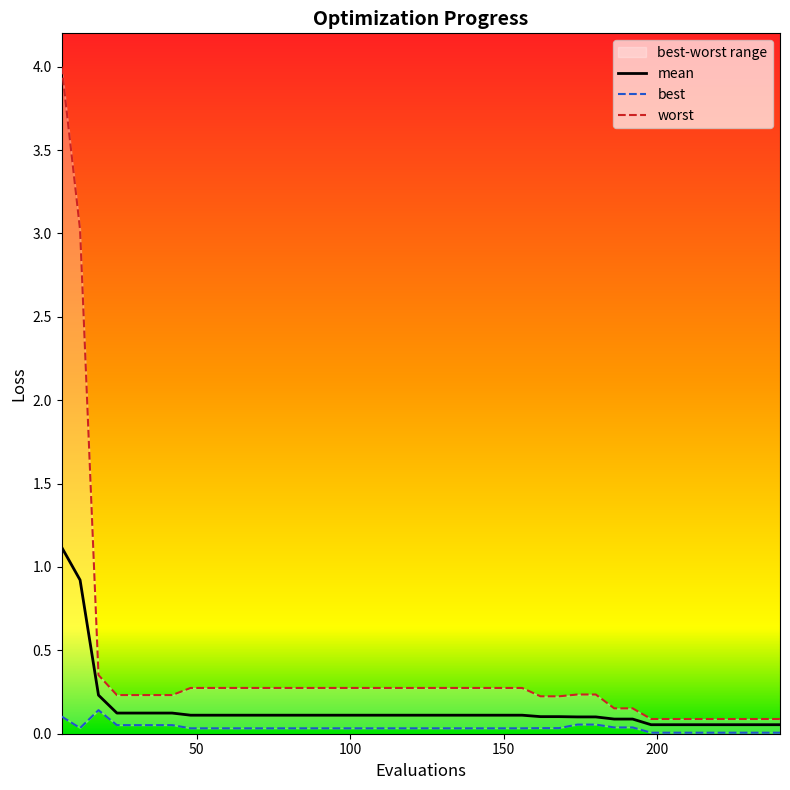

What is the highest value of the best series?

0.1